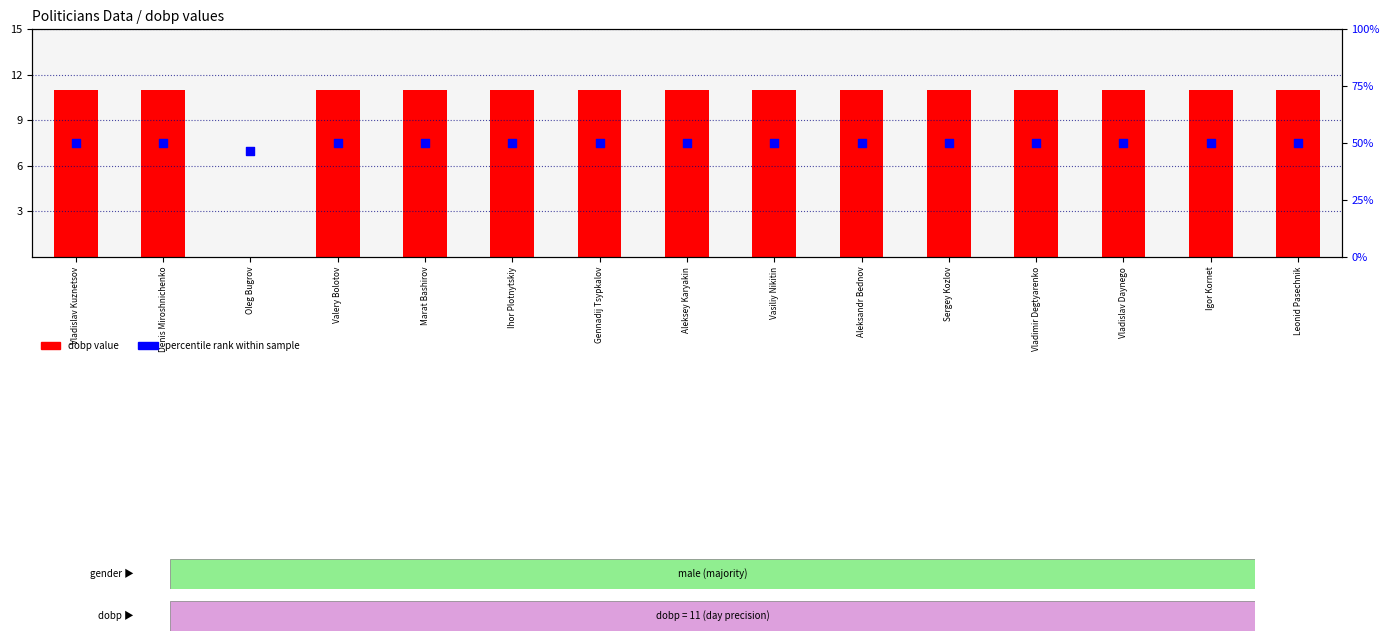

Which series has the largest total across all categories?

percentile rank within sample